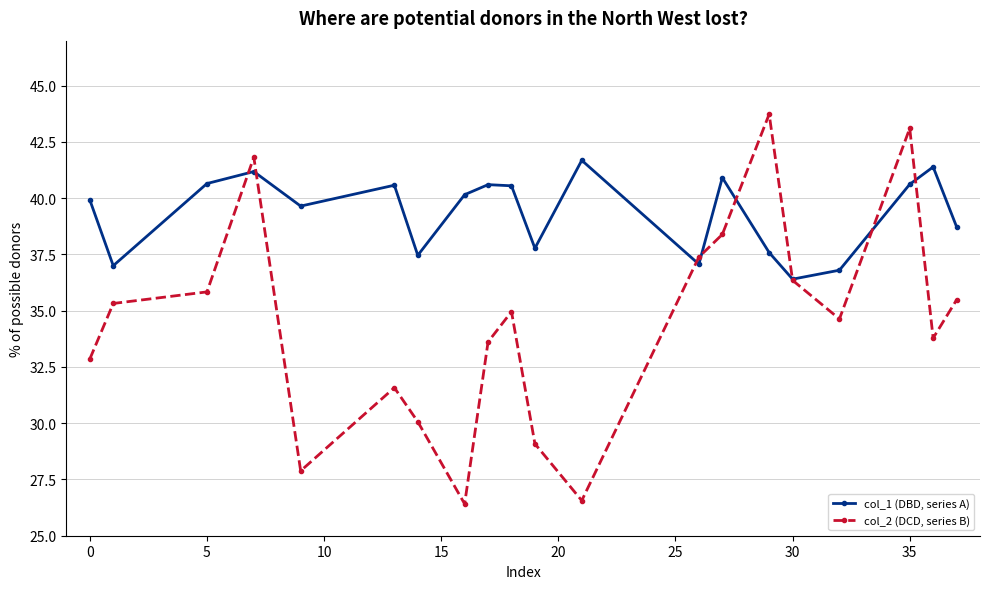

What is the greatest value displayed?

43.7